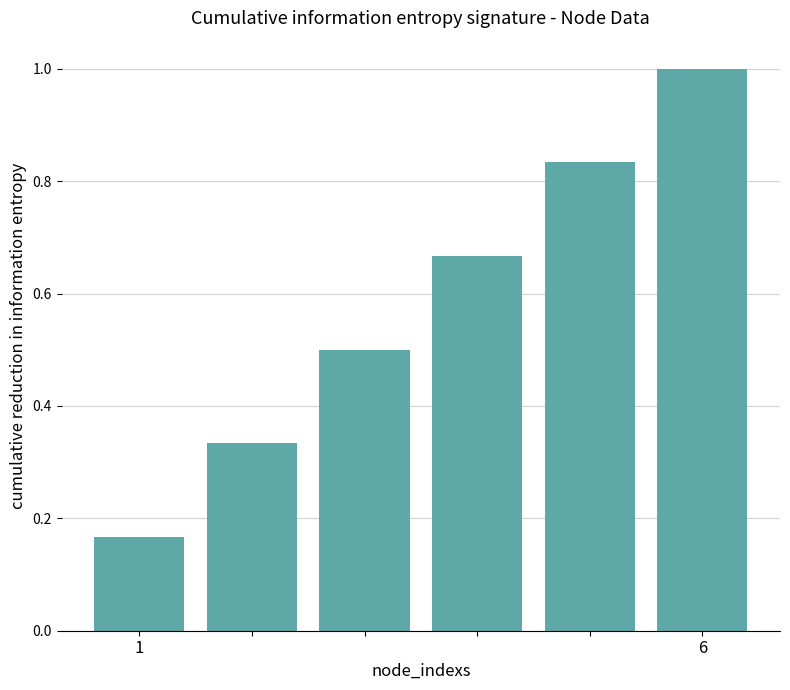

What is the sum of all values?

3.5